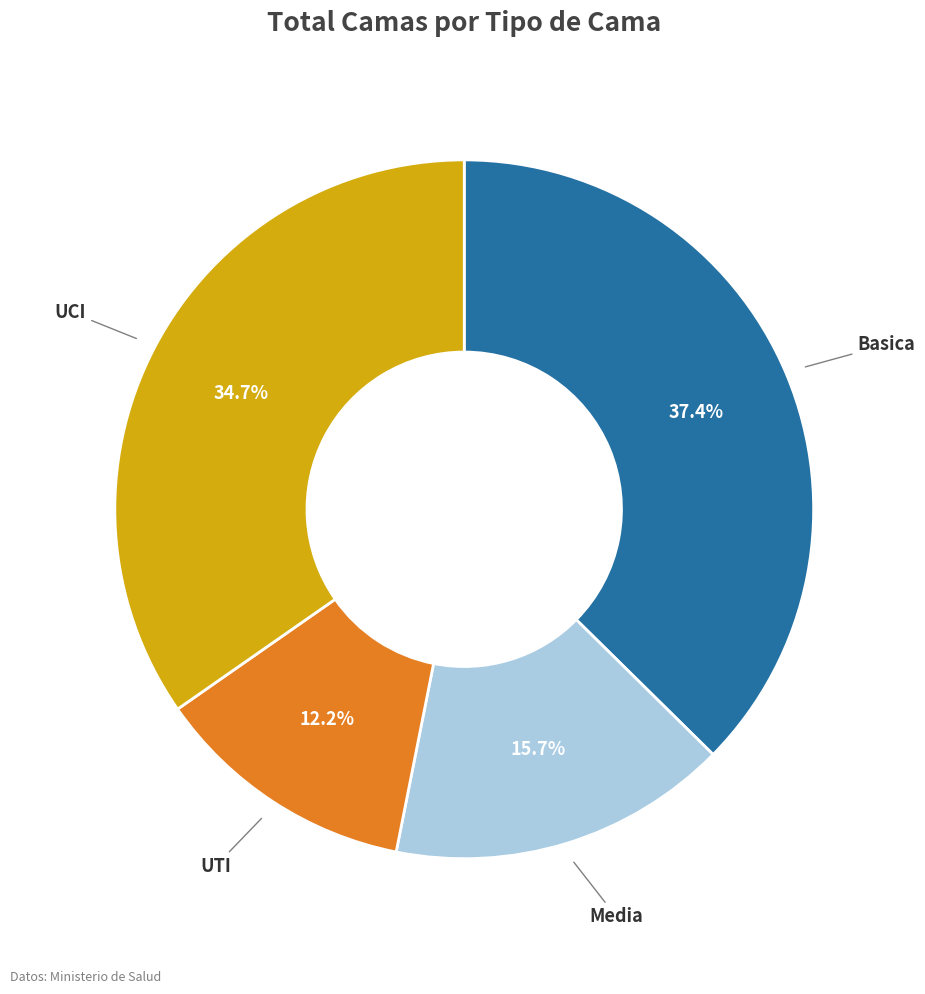

Is there a majority slice in this chart?

No